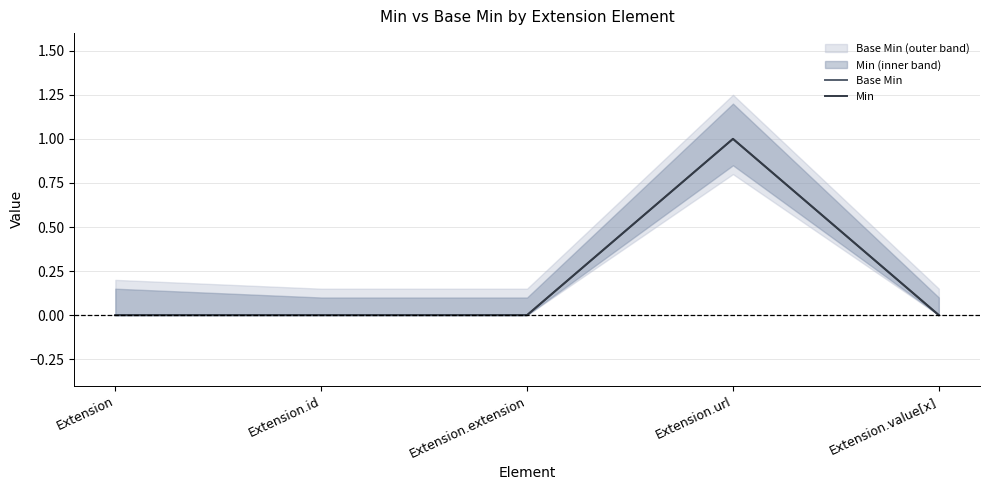

Where is Base Min nearest to the value 0?

Extension